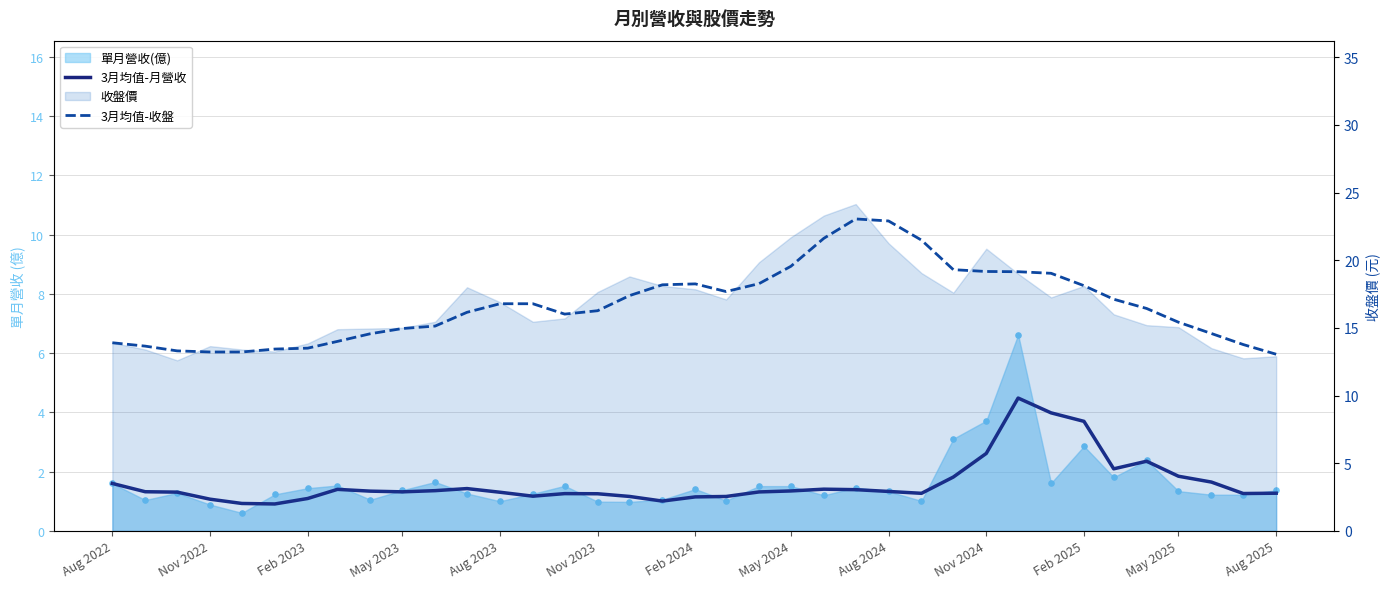

What is the total value across all series at Feb 2025?

21.8